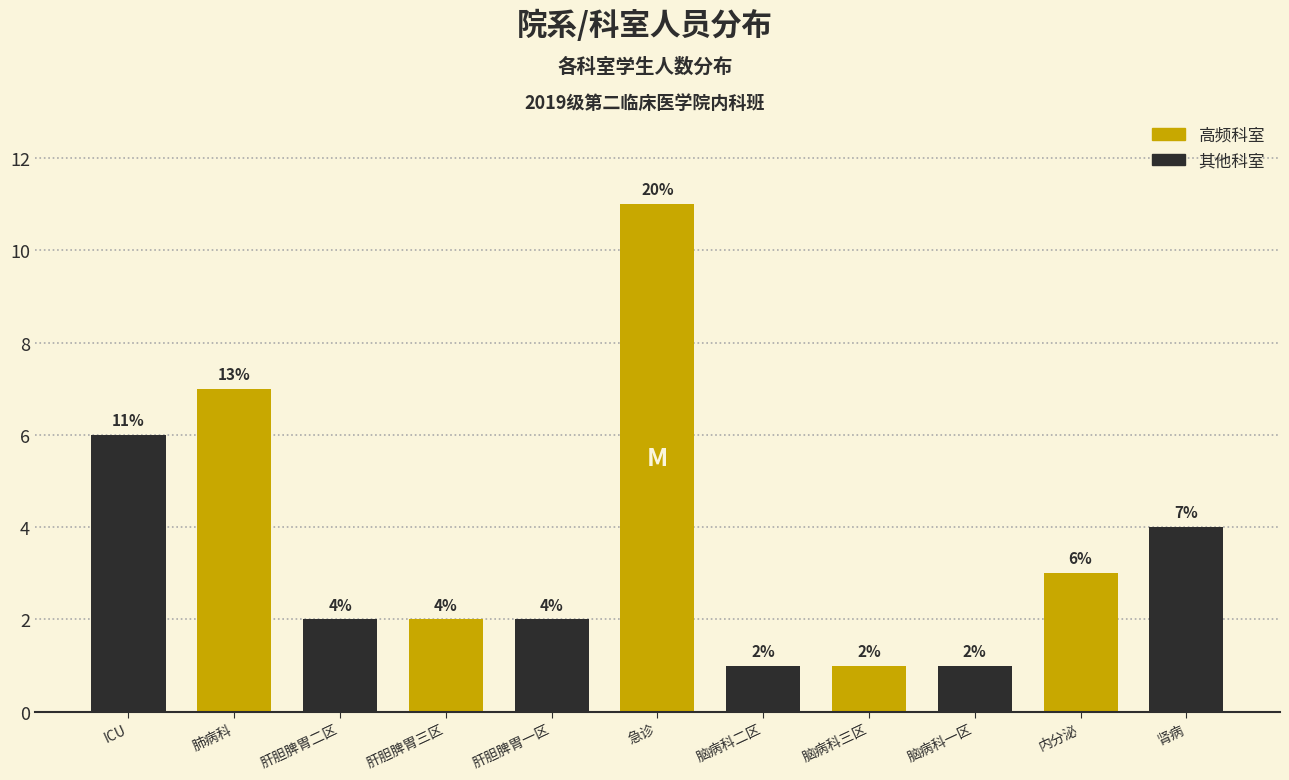

Reading right to left, extract all data points from this chart.

肾病=4	内分泌=3	脑病科一区=1	脑病科三区=1	脑病科二区=1	急诊=11	肝胆脾胃一区=2	肝胆脾胃三区=2	肝胆脾胃二区=2	肺病科=7	ICU=6